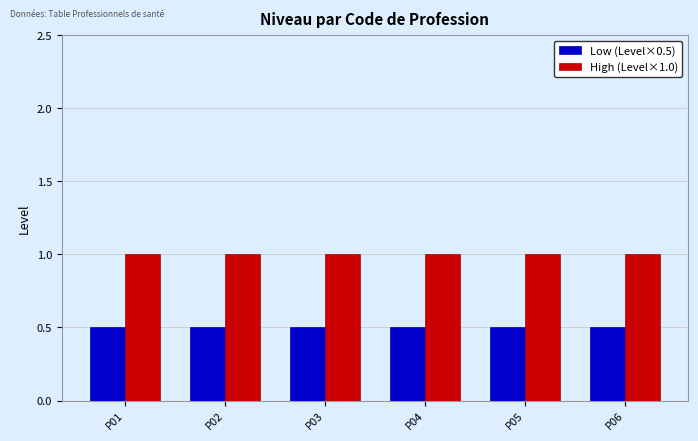

True or false: High (Level×1.0) has a value of 0.6 at P01.

False